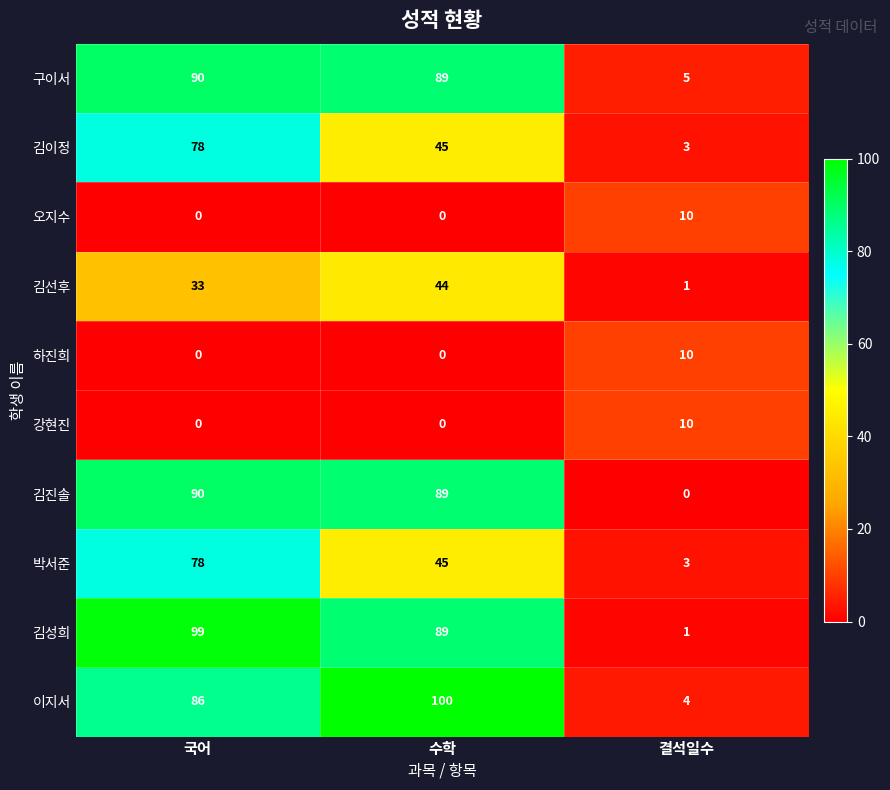

Reading left to right, list all the values displayed in this chart.

구이서: 국어=90	수학=89	결석일수=5
김이정: 국어=78	수학=45	결석일수=3
오지수: 국어=0	수학=0	결석일수=10
김선후: 국어=33	수학=44	결석일수=1
하진희: 국어=0	수학=0	결석일수=10
강현진: 국어=0	수학=0	결석일수=10
김진솔: 국어=90	수학=89	결석일수=0
박서준: 국어=78	수학=45	결석일수=3
김성희: 국어=99	수학=89	결석일수=1
이지서: 국어=86	수학=100	결석일수=4